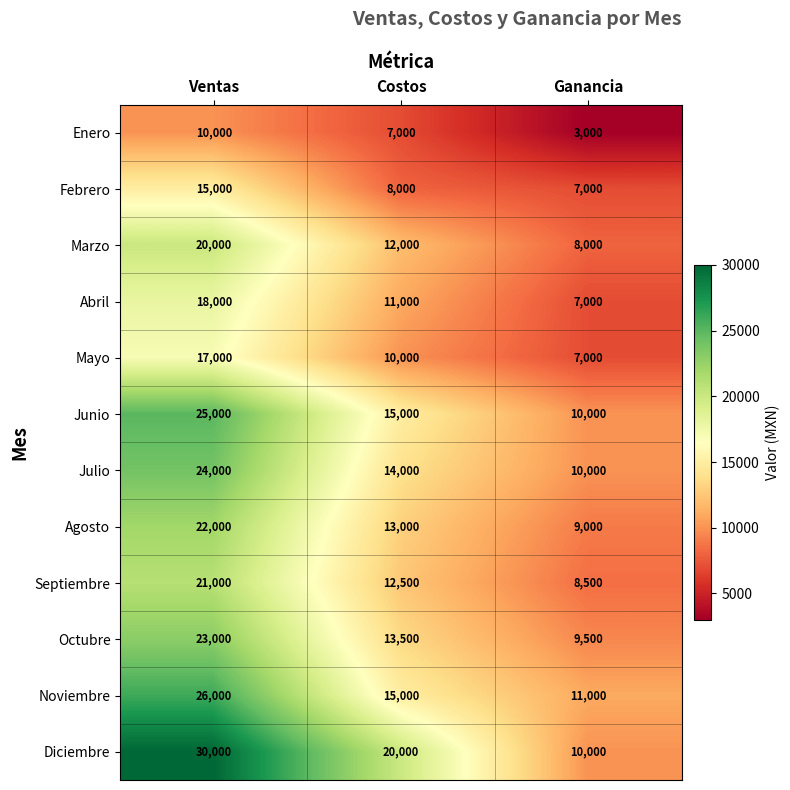

What is the greatest value displayed?

30000